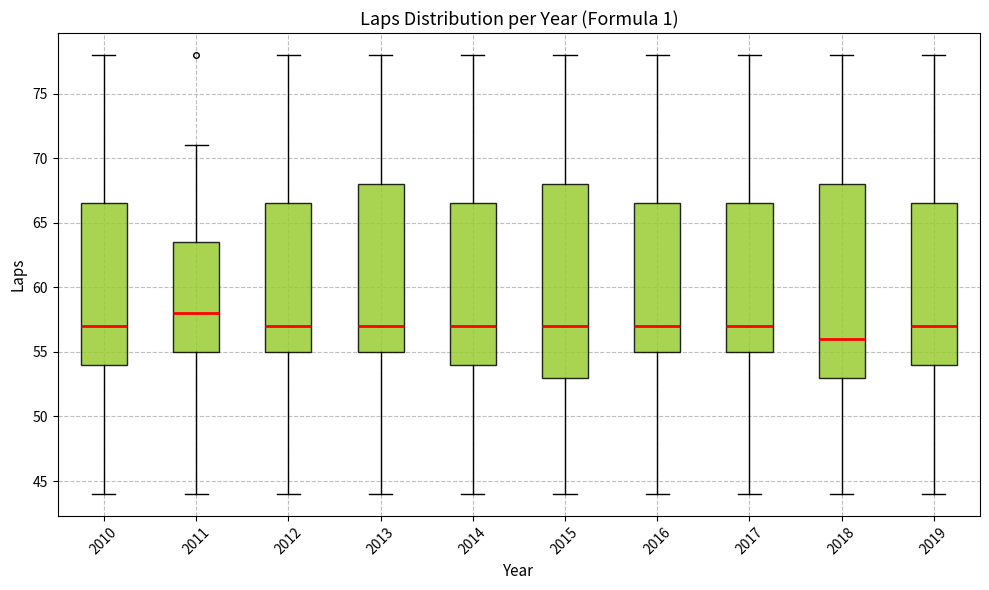

Which box has the lowest median line?

2018